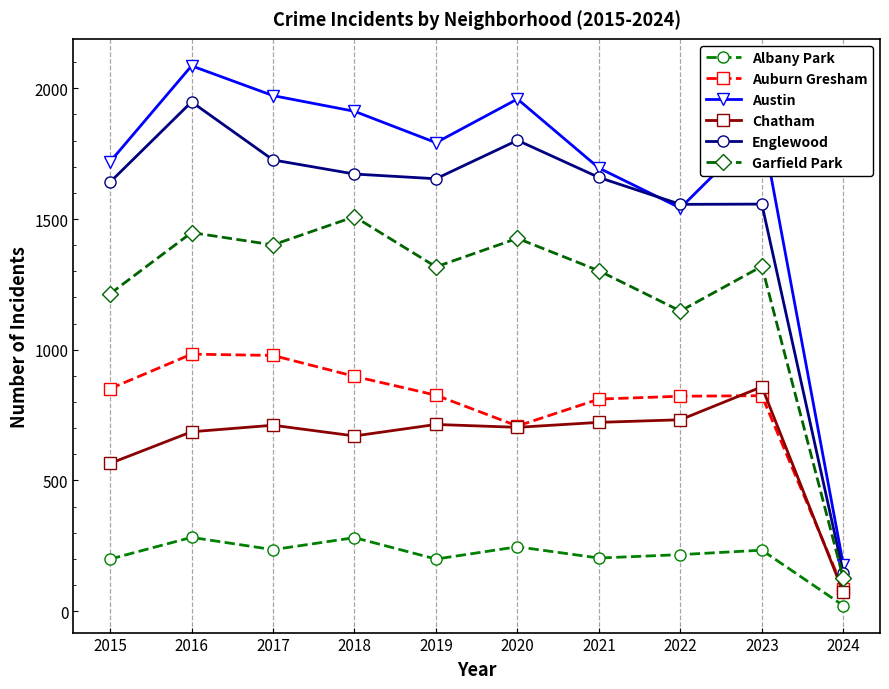

What is the sum of all Englewood values?

15360